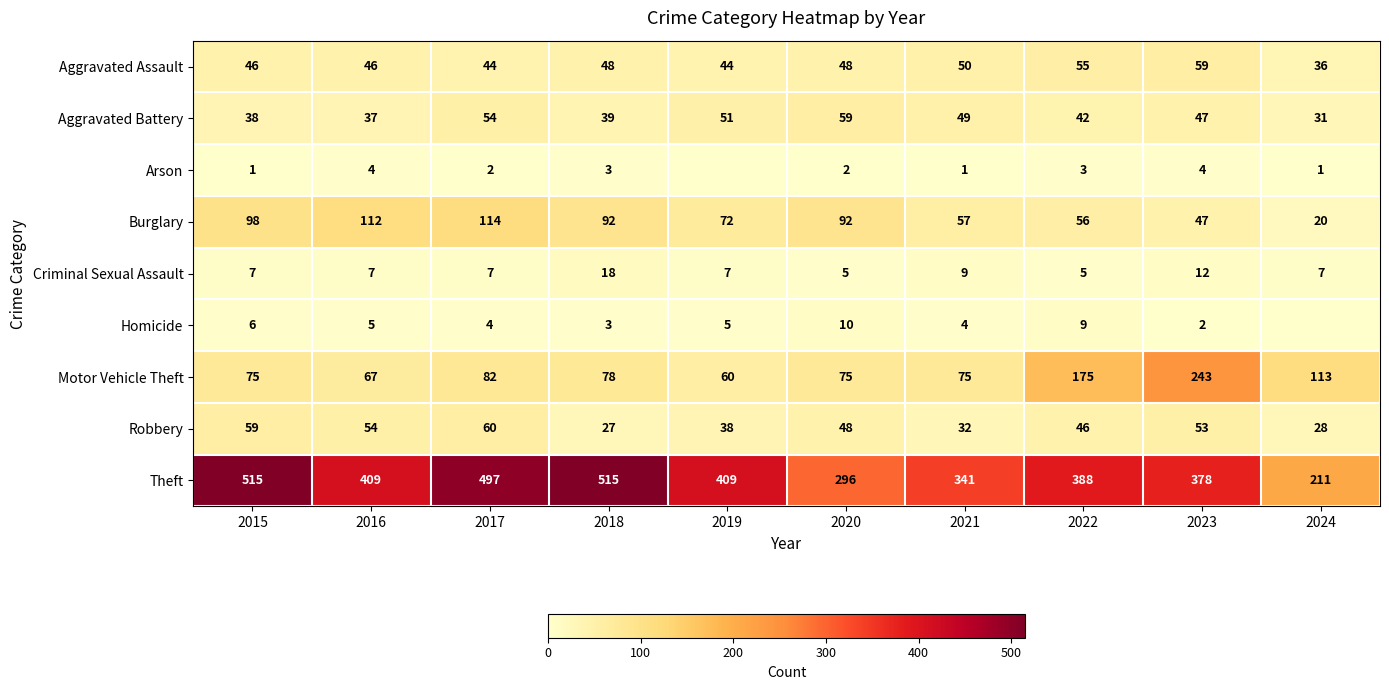

At how many categories does at least one series exceed 142?

10